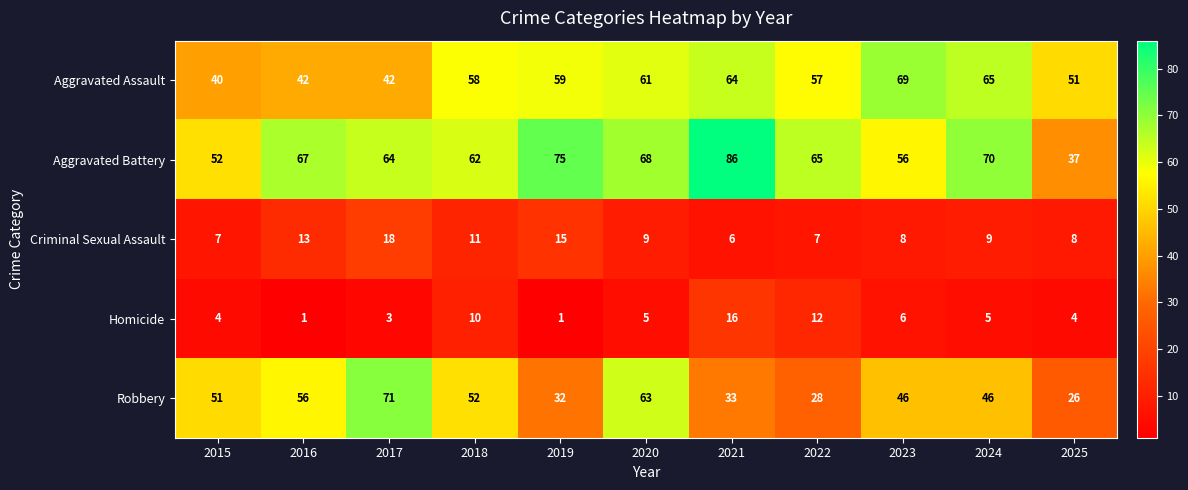

The value of Robbery at 2020 is 14. True or false?

False